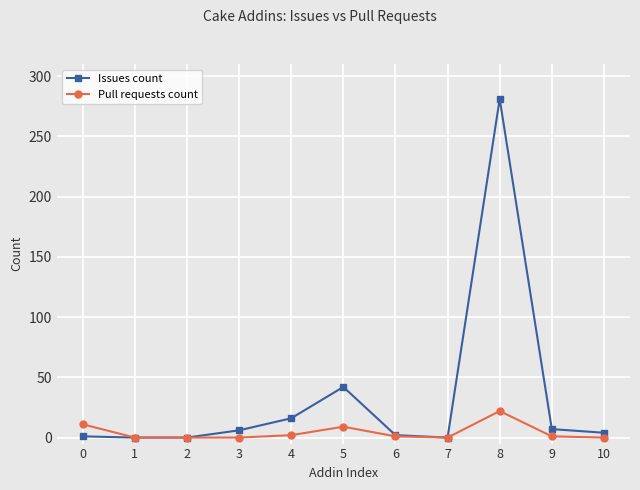

Is this an area chart (filled region under the line)?

No